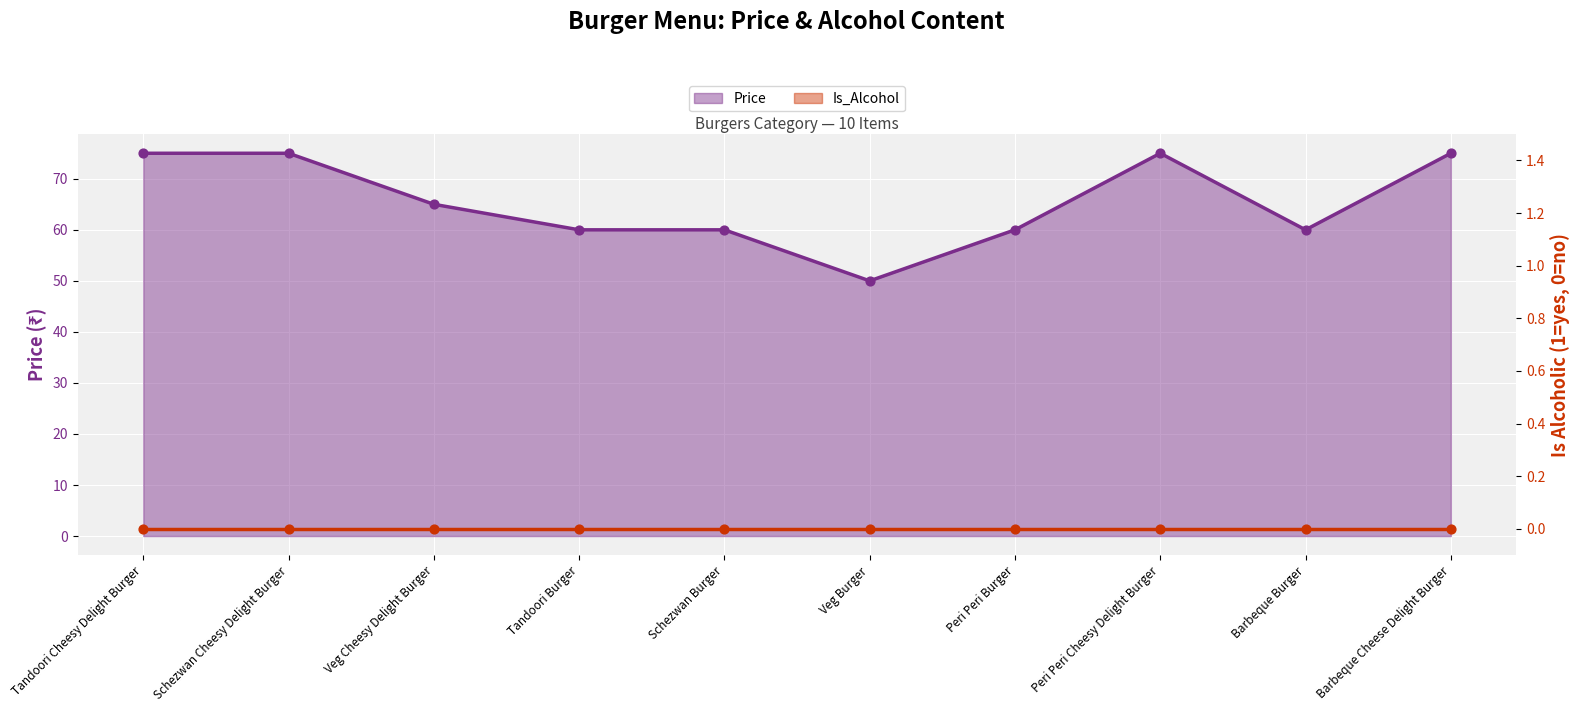

What is the ratio of the value at Tandoori Cheesy Delight Burger to the value at Peri Peri Burger?

1.2